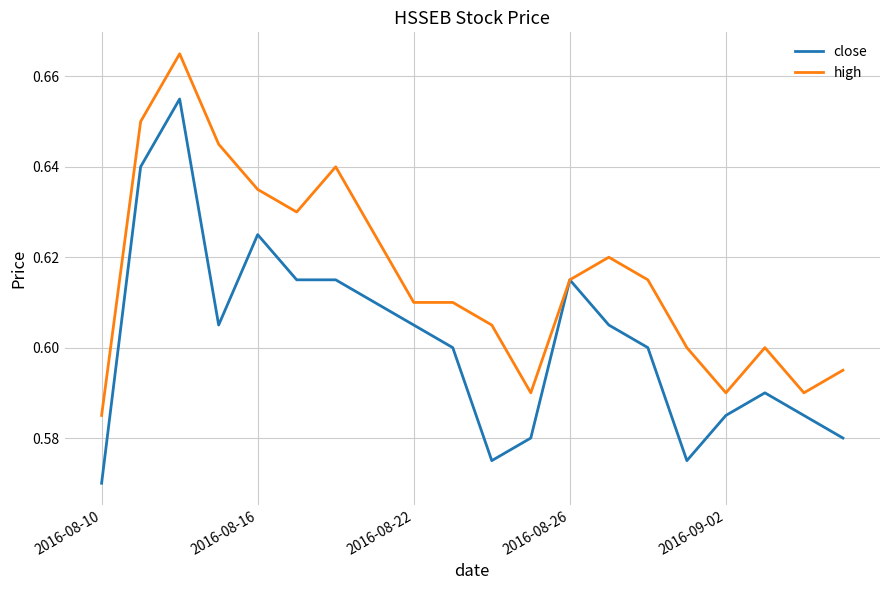

What are all the series names shown in the legend?

close, high